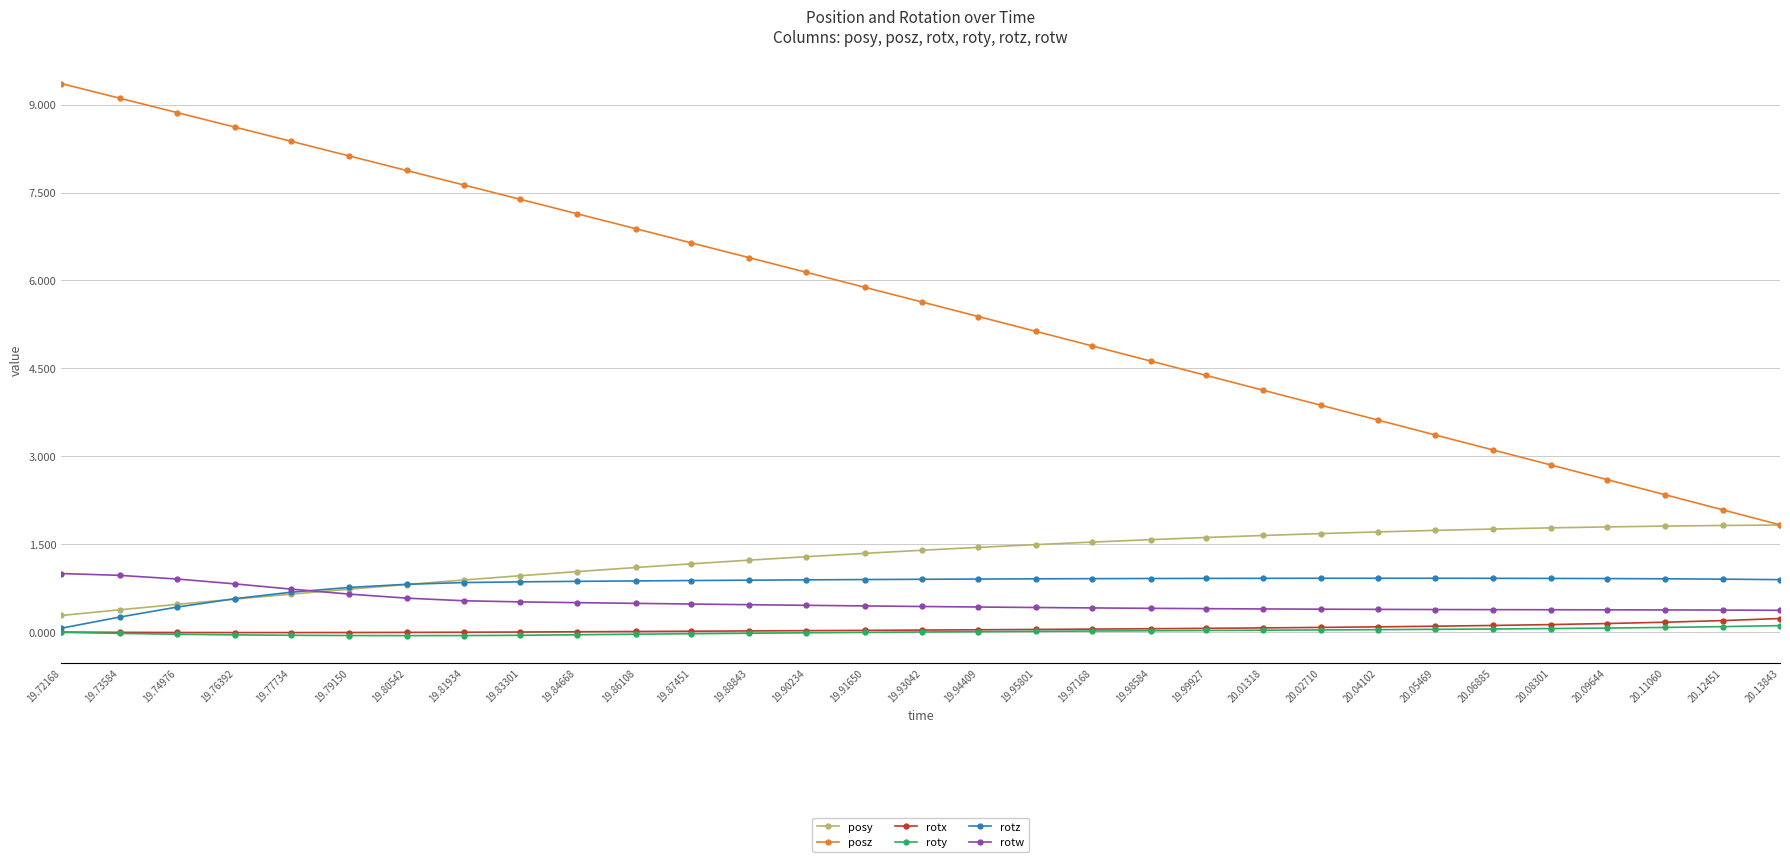

Which category has the lowest value in the posz series?

20.13843